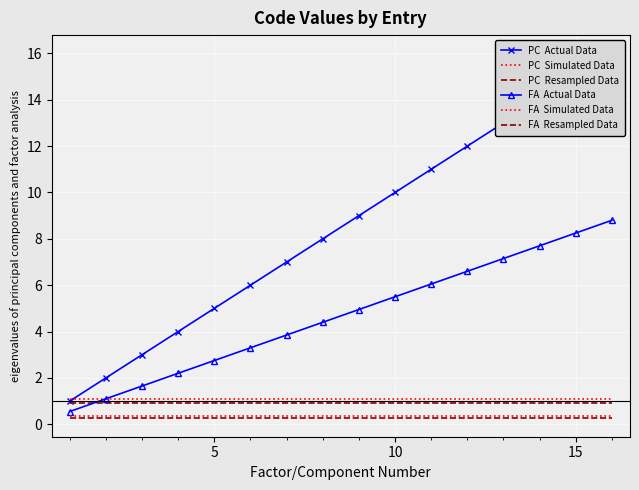

Which series has the largest range (max minus min)?

PC  Actual Data